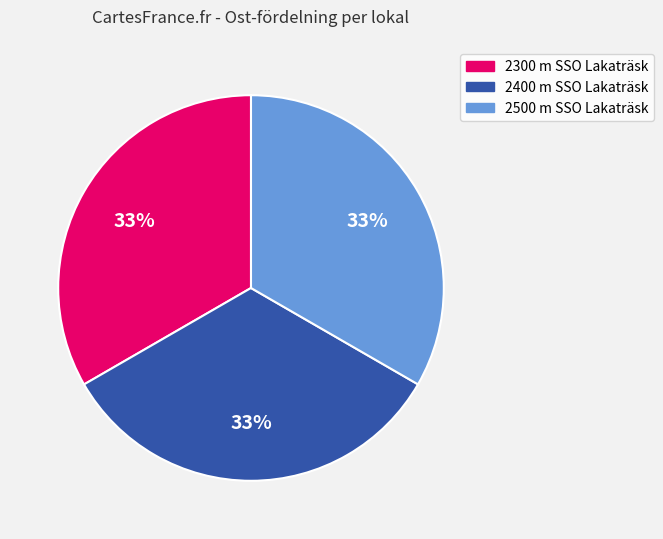

Is 2300 m SSO Lakaträsk the majority of the pie?

No